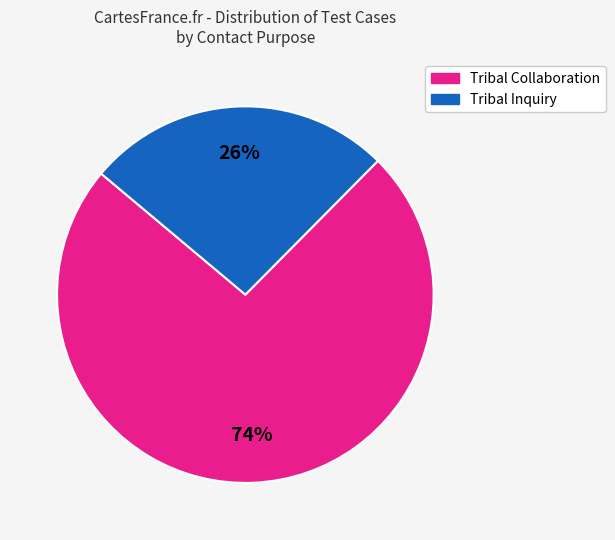

Is there a majority slice in this chart?

Yes